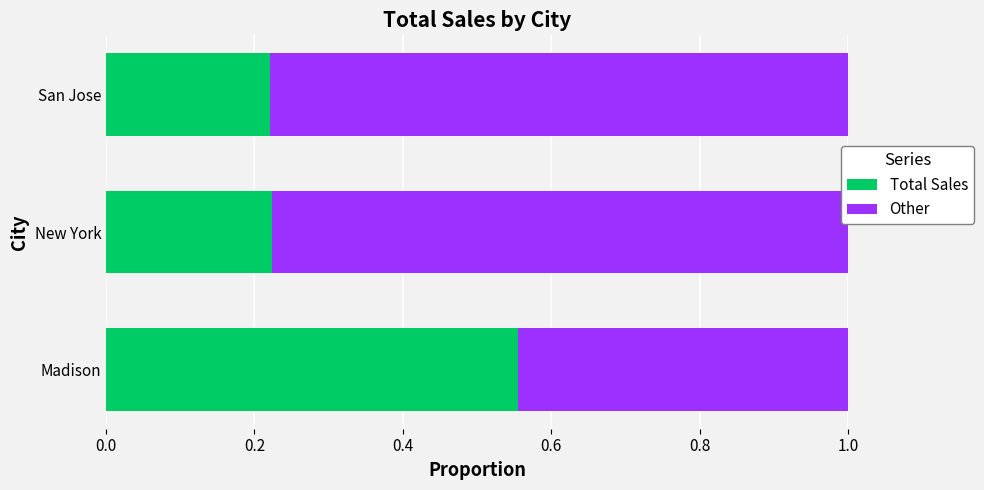

What is the total value across all series at New York?

1.0